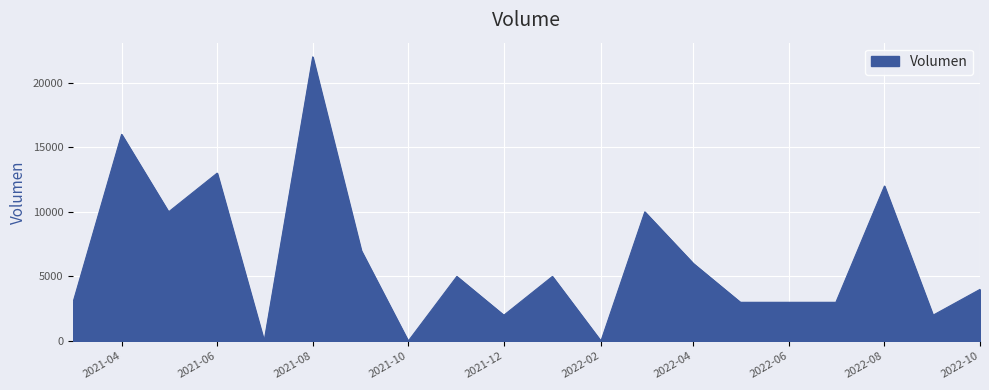

What is the maximum value shown in the chart?

22000